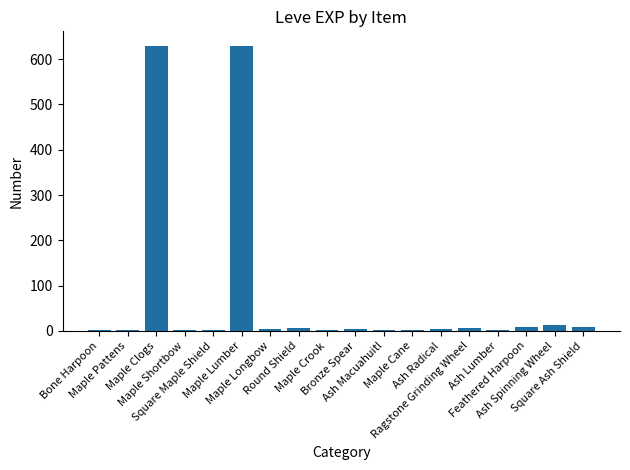

What is the change in value from Maple Longbow to Feathered Harpoon?

+5